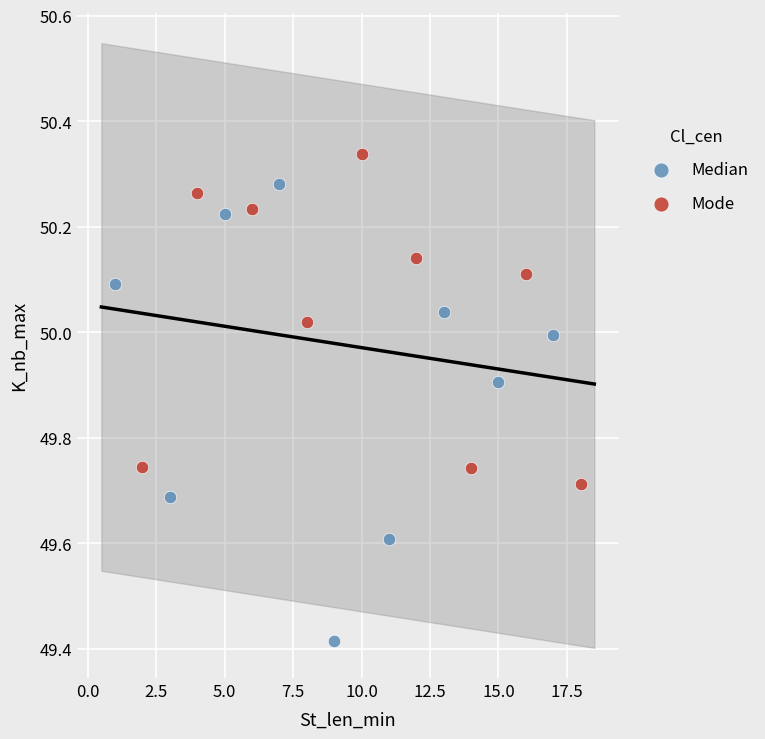

What are all the series names shown in the legend?

Median, Mode